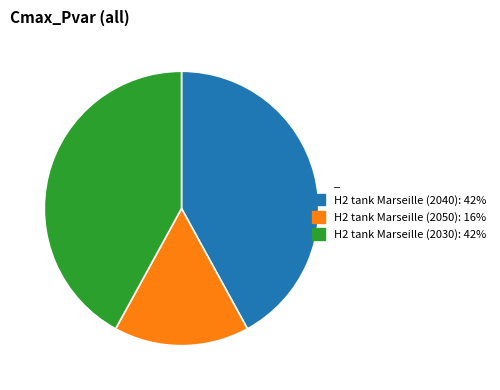

Does any single category account for the majority?

No